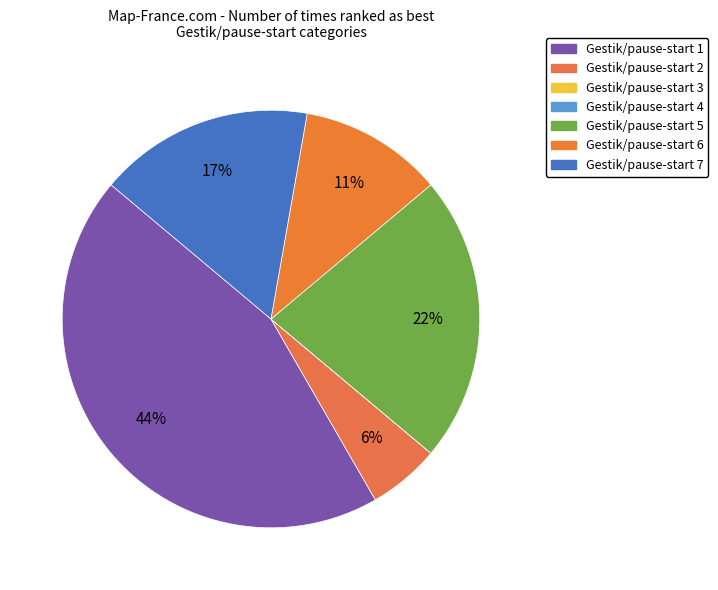

What is the largest slice in the pie chart?

1